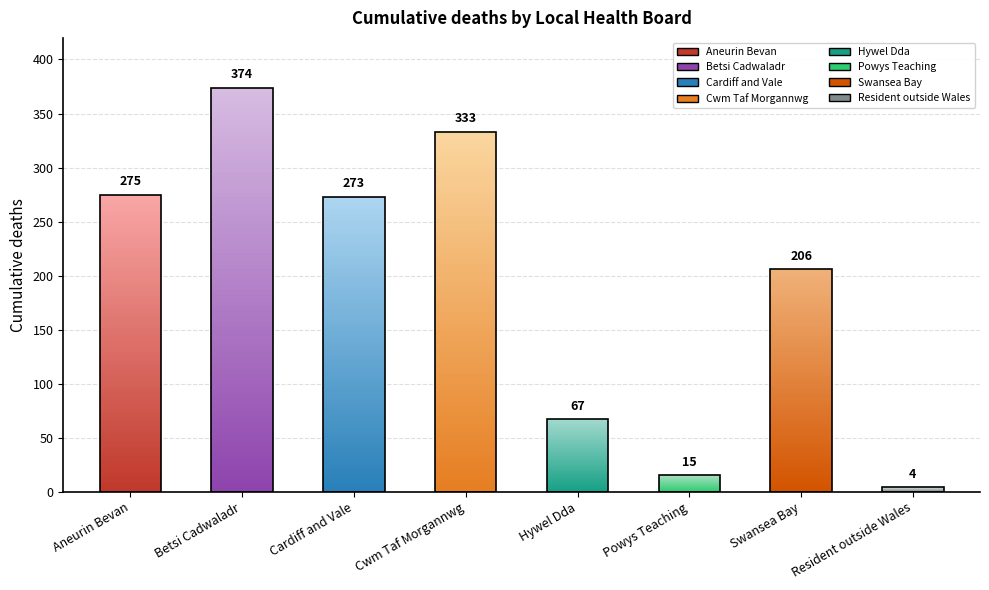

Rank the categories by value from highest to lowest.

Betsi Cadwaladr, Cwm Taf Morgannwg, Aneurin Bevan, Cardiff and Vale, Swansea Bay, Hywel Dda, Powys Teaching, Resident outside Wales